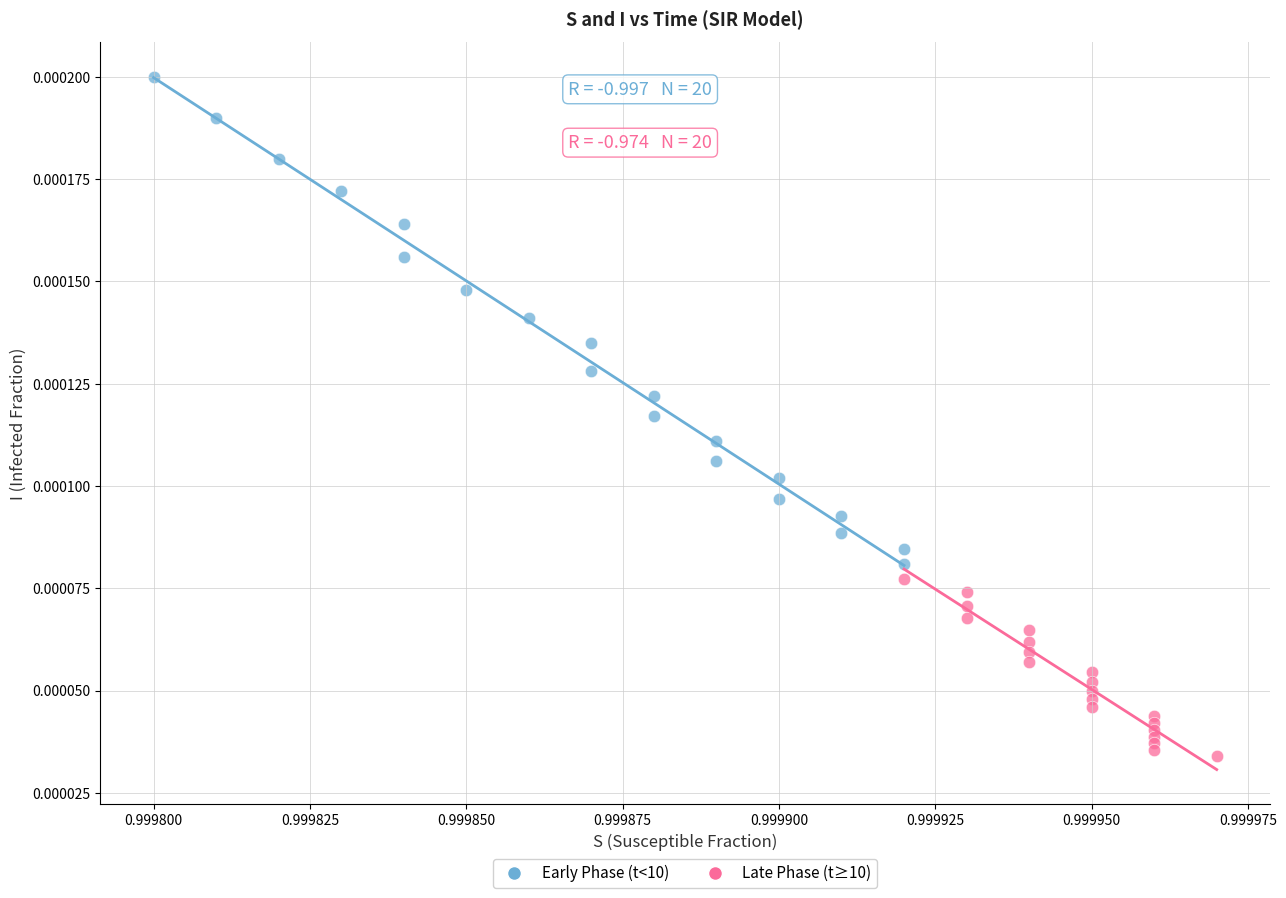

Which series contains the lowest Y value?

Late Phase (t≥10)